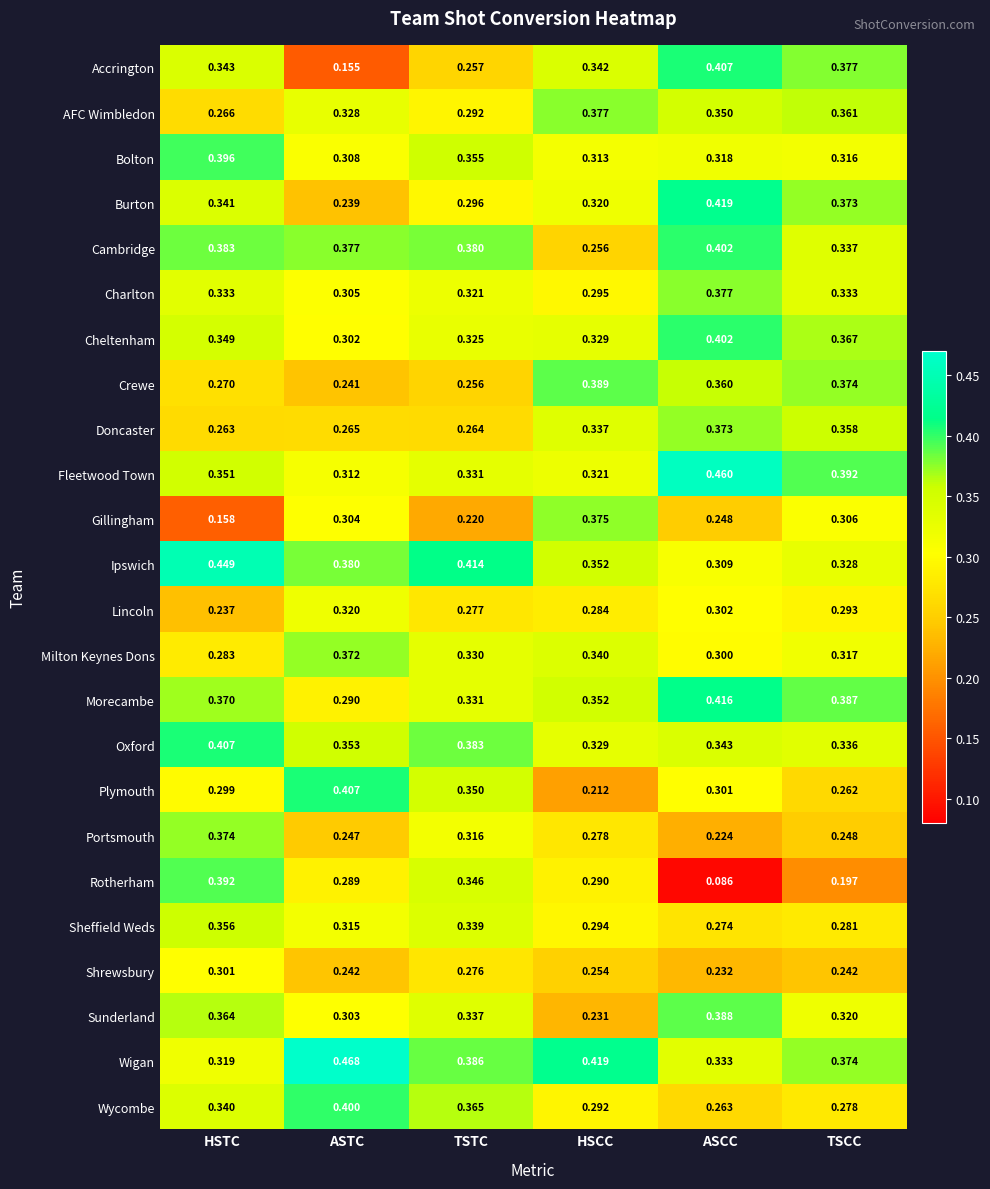

Which category has the highest value in the Crewe series?

HSCC